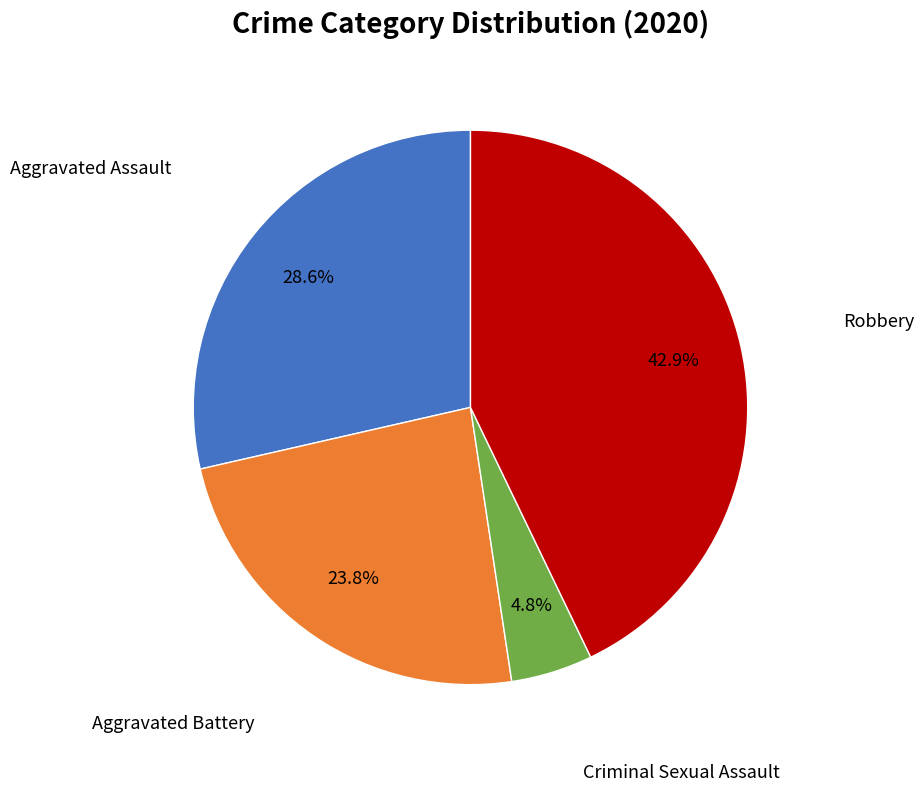

Is there any slice that represents more than half of the pie?

No